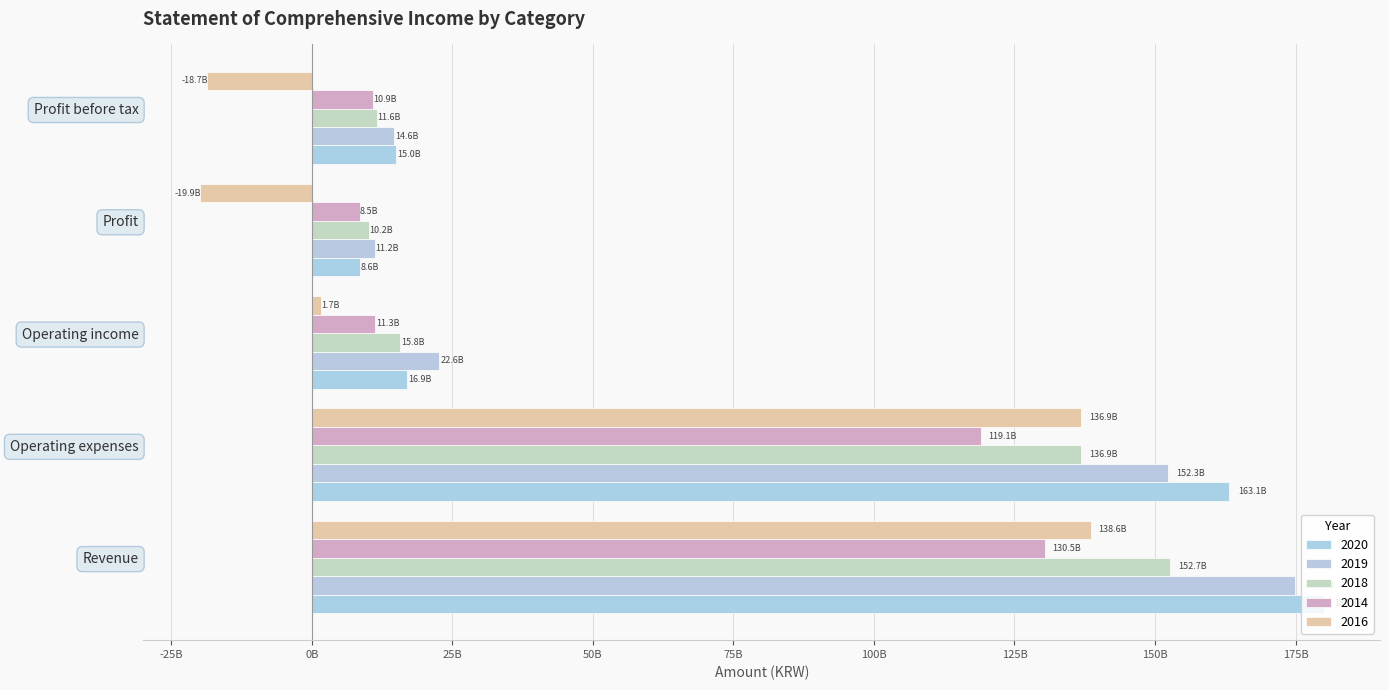

What is the sum of all 2014 values?

280301169277